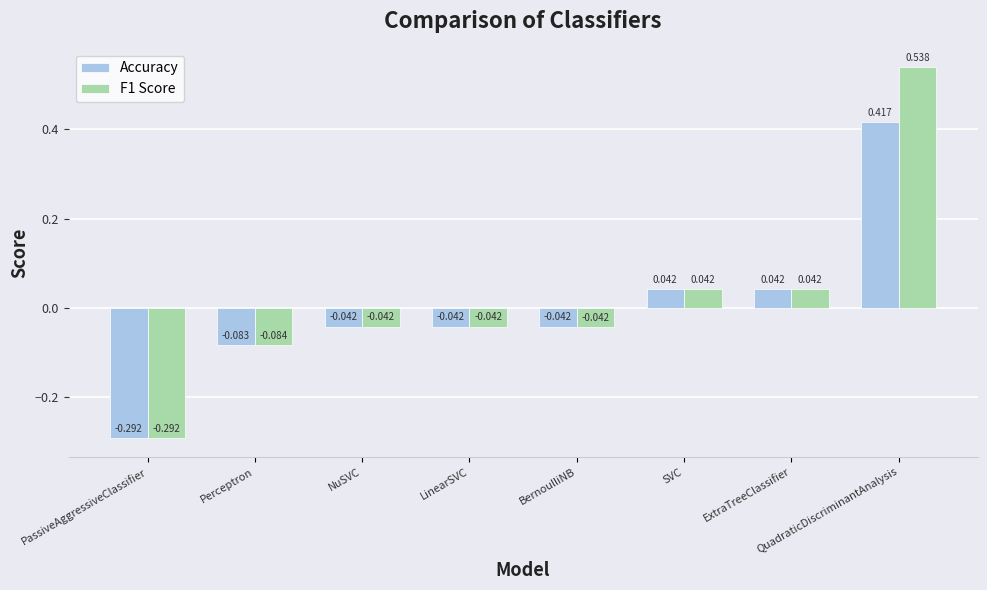

What is the difference between the maximum and second lowest values in the F1 Score series?

0.6